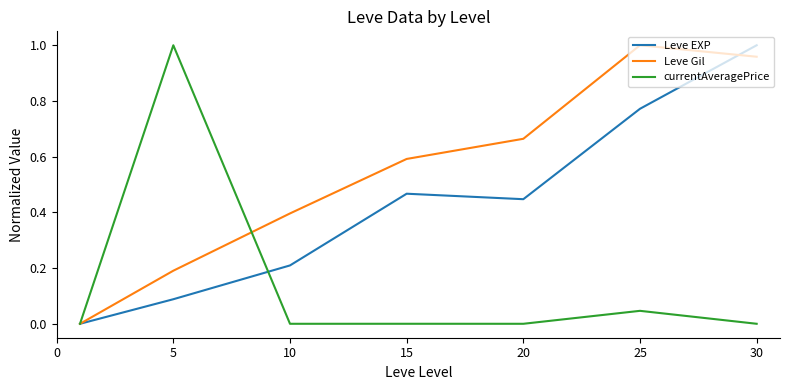

Rank the series by their average value, from highest to lowest.

Leve Gil, Leve EXP, currentAveragePrice